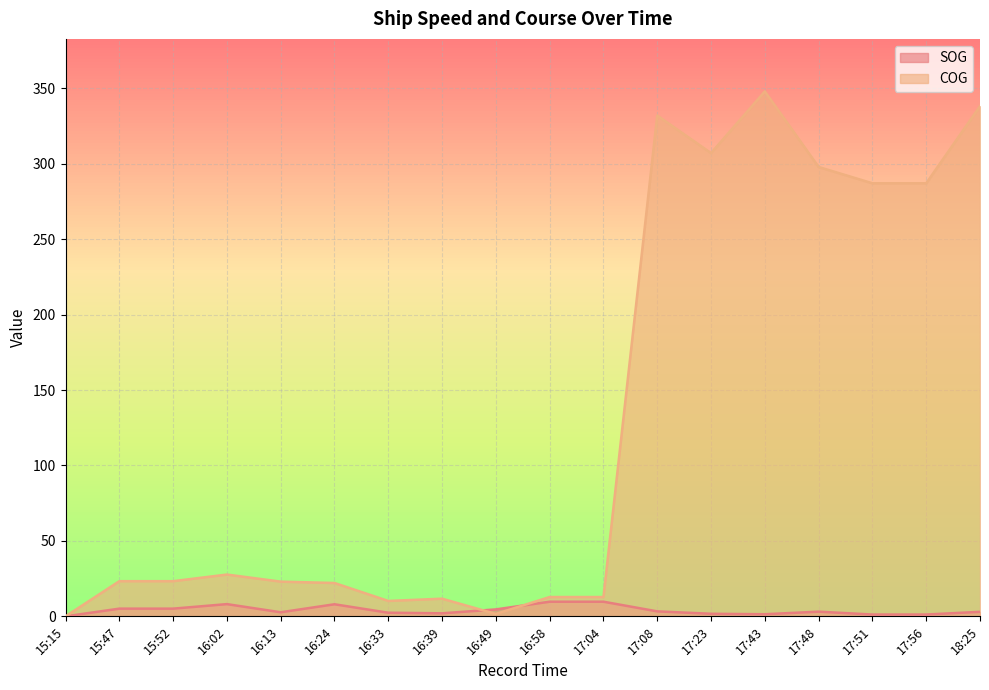

Is it true that SOG equals 5.1 at 17:08?

False